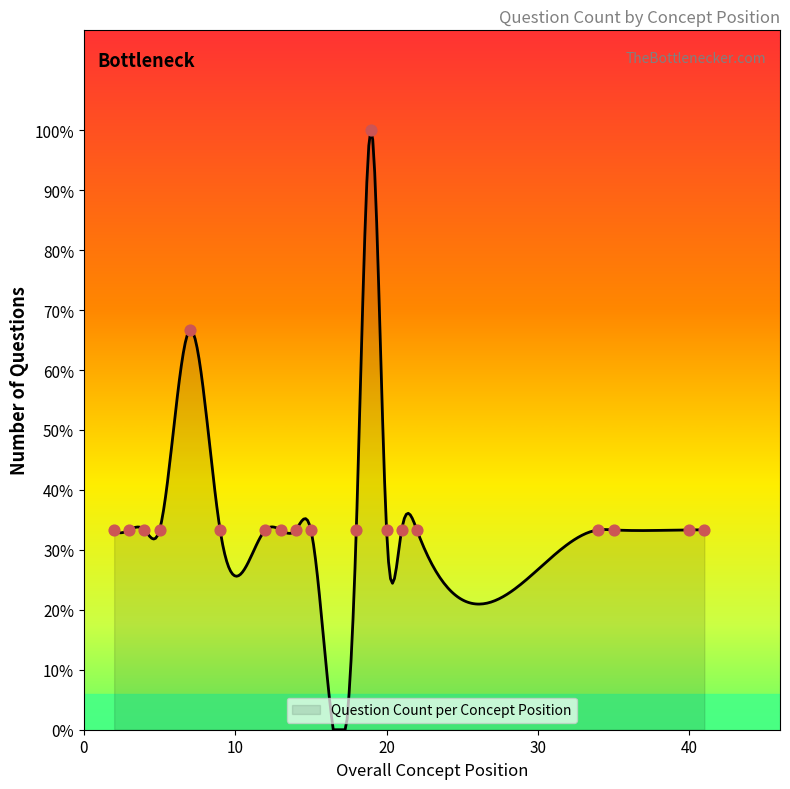

Which has a higher value, 13 or 22?

13